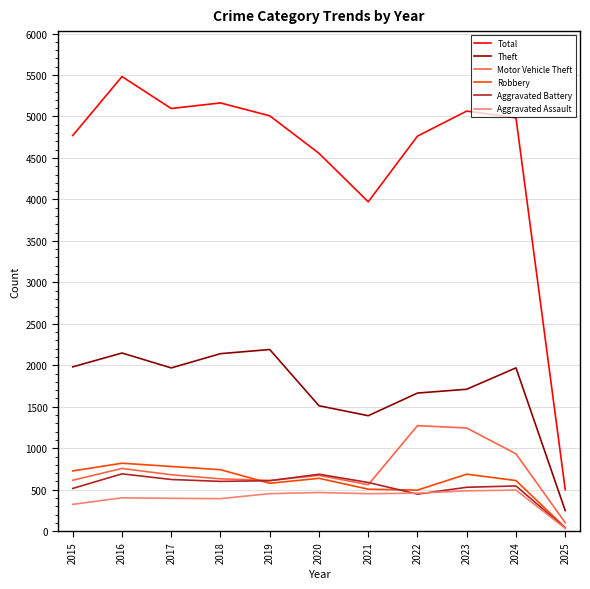

What is the total value across all series at 2025?

963